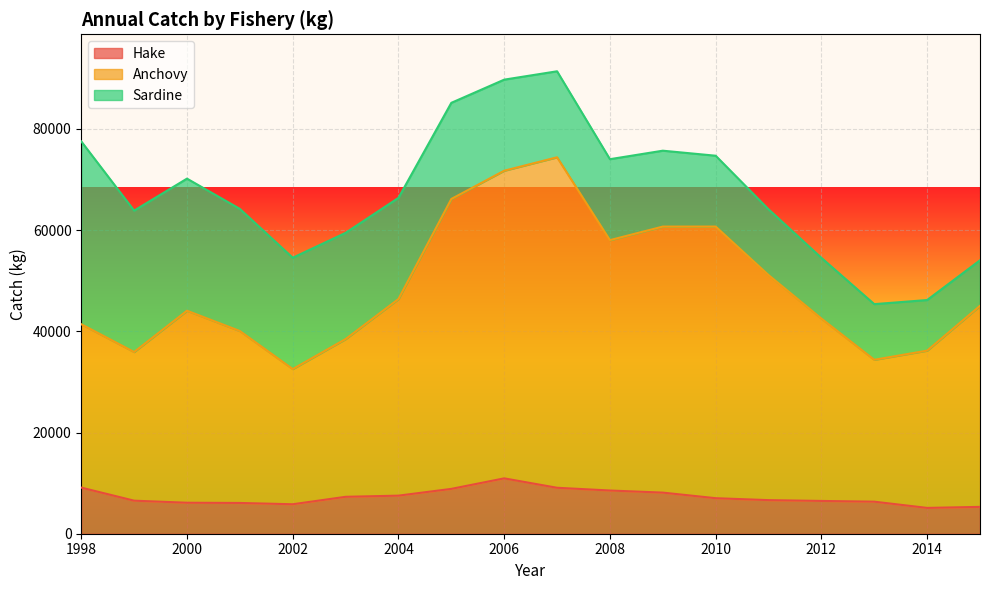

List the labels in order of Anchovy value, largest first.

2007, 2006, 2005, 2010, 2009, 2008, 2011, 2004, 2015, 2000, 2012, 1998, 2001, 2003, 2014, 1999, 2013, 2002